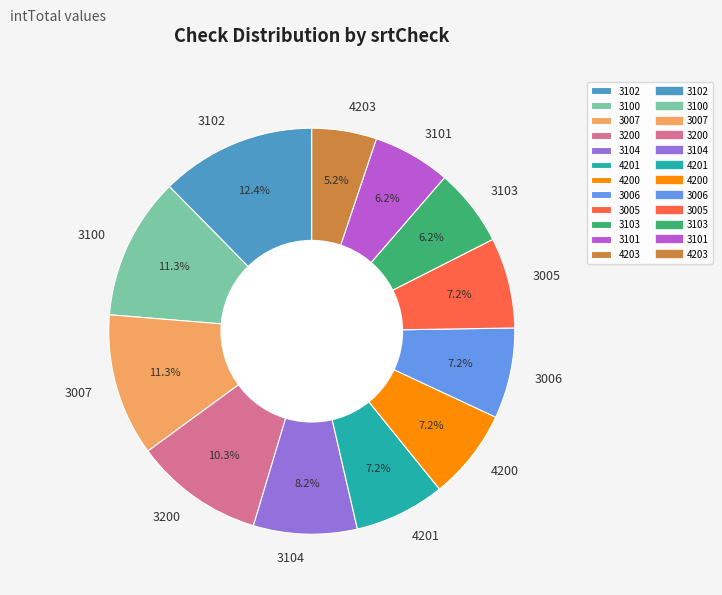

What is the smallest slice in the pie chart?

4203